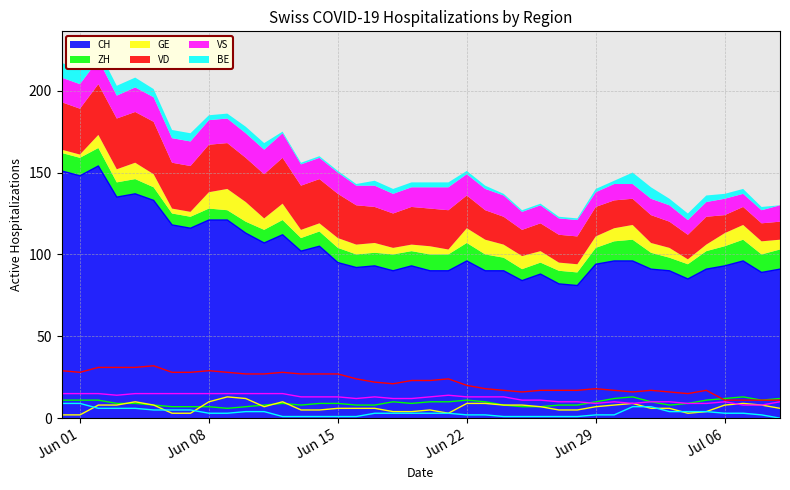

True or false: CH has a value of 126 at Jul 06.

False